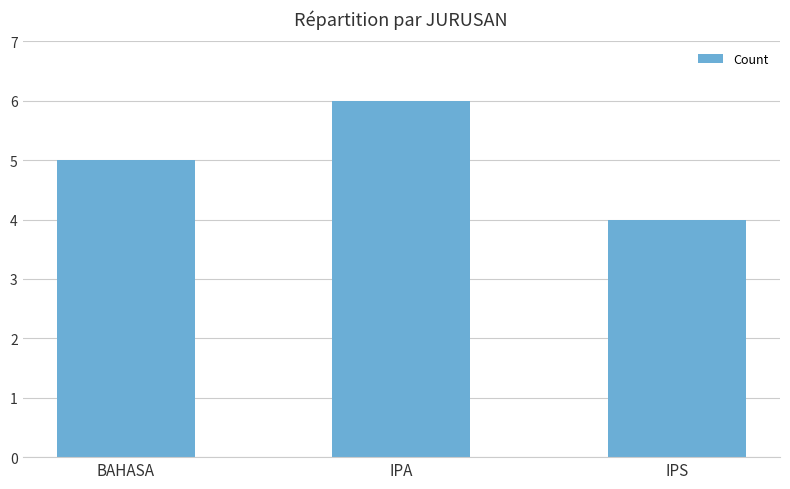

Rank the categories by value from lowest to highest.

IPS, BAHASA, IPA